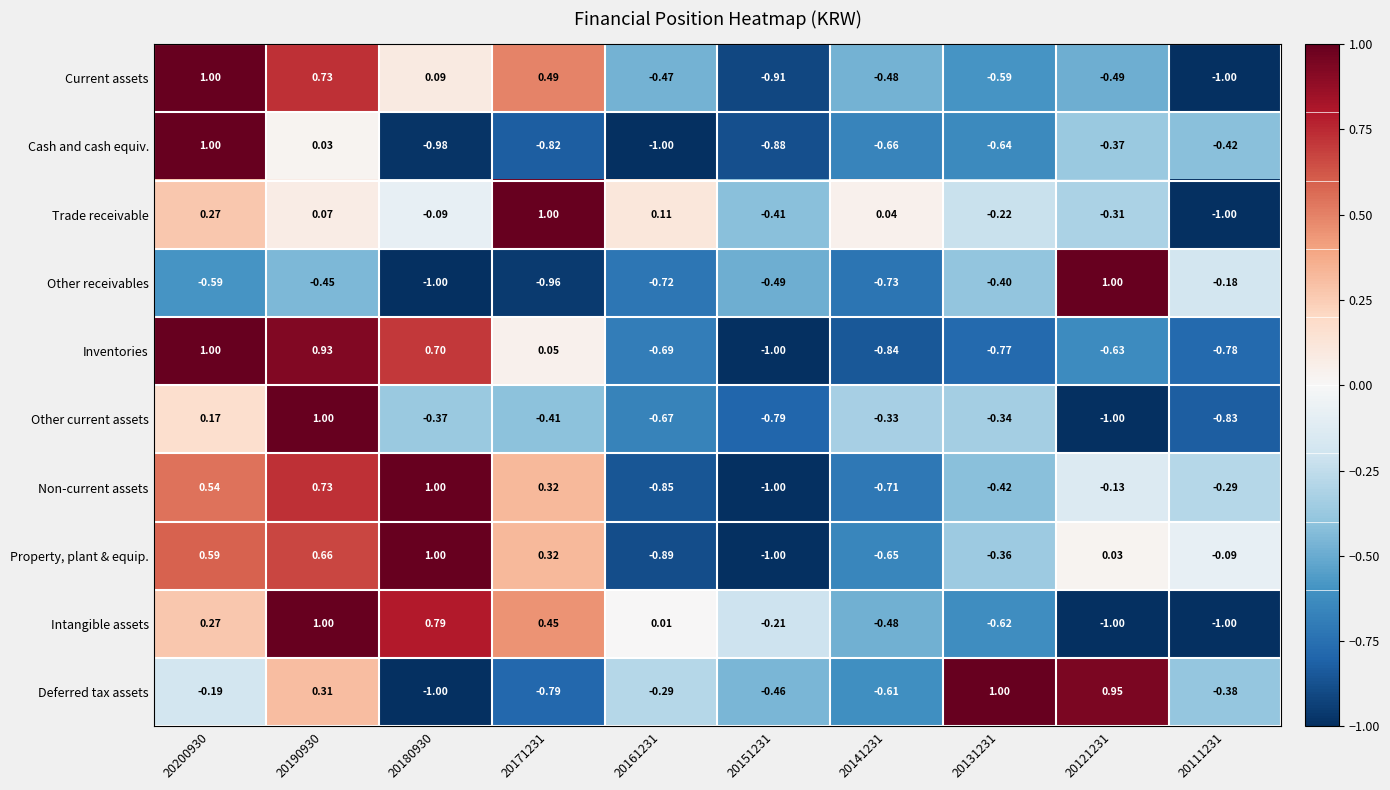

Rank the series at 20161231 from lowest to highest value.

Cash and cash equiv., Property, plant & equip., Non-current assets, Other receivables, Inventories, Other current assets, Current assets, Deferred tax assets, Intangible assets, Trade receivable